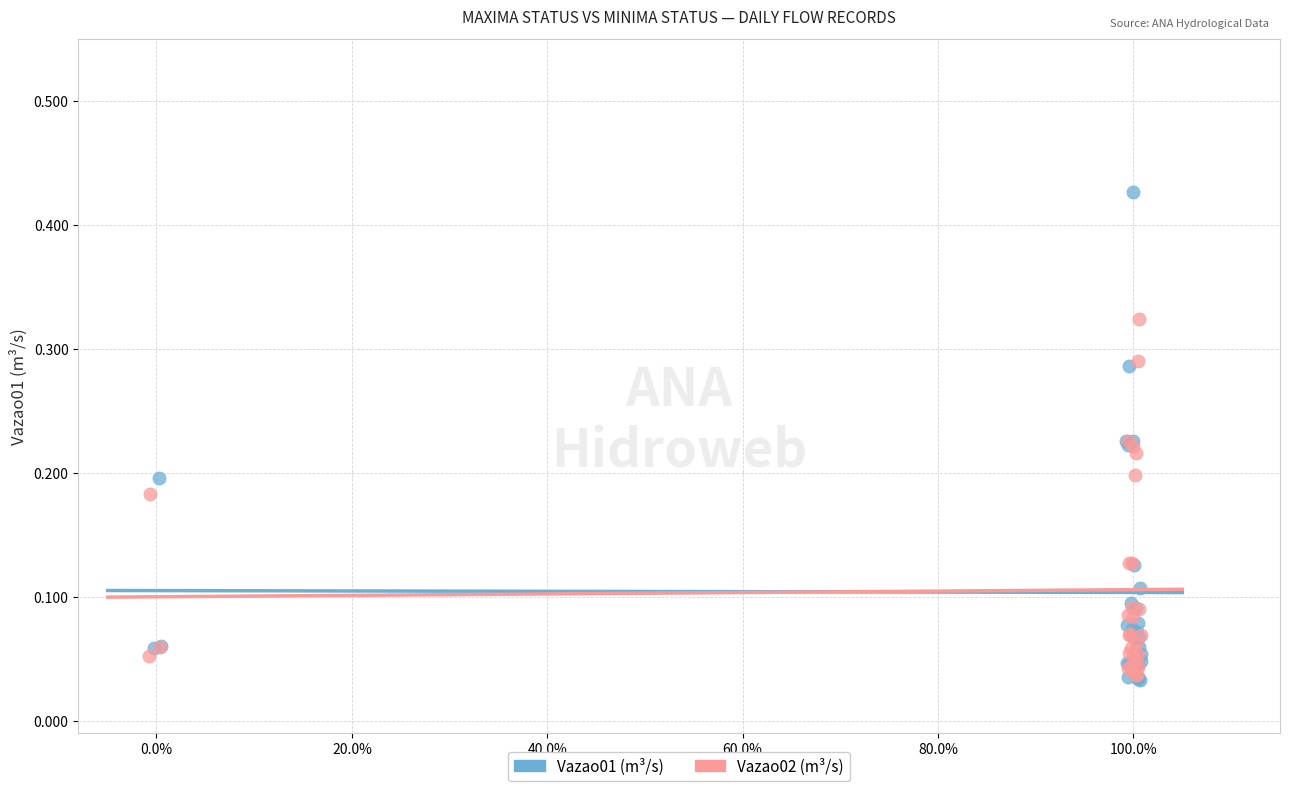

Which series contains the highest Y value?

Vazao01 (m³/s)